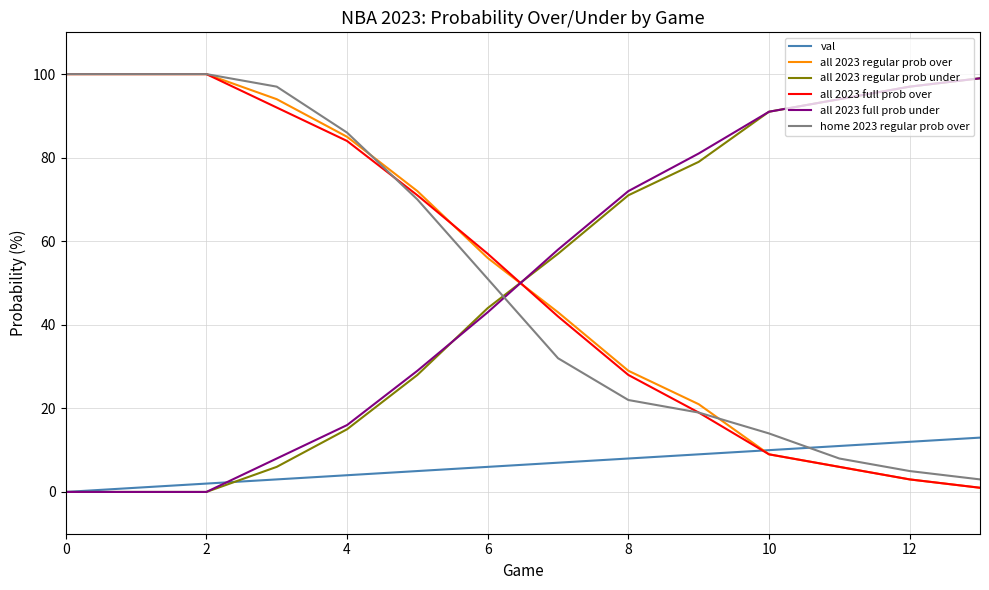

How many distinct data groups are displayed?

6